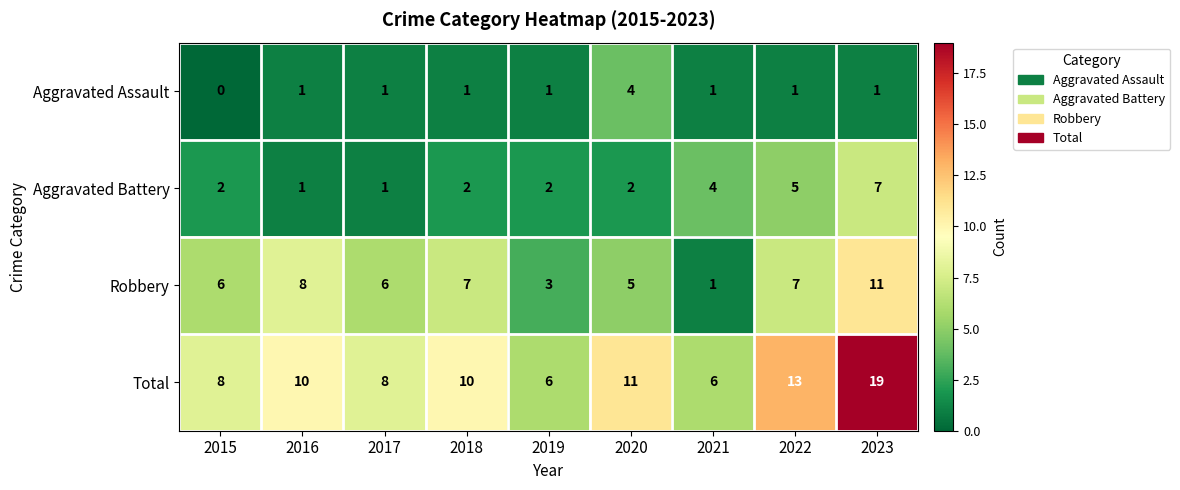

Which series has the largest total across all categories?

Total